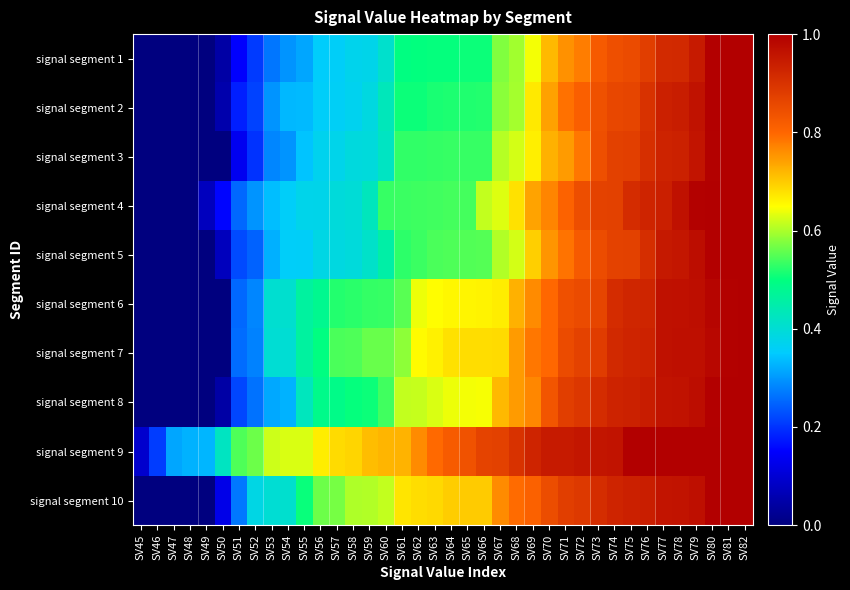

Between SV61 and SV63, which series saw the biggest shift?

signal segment 6